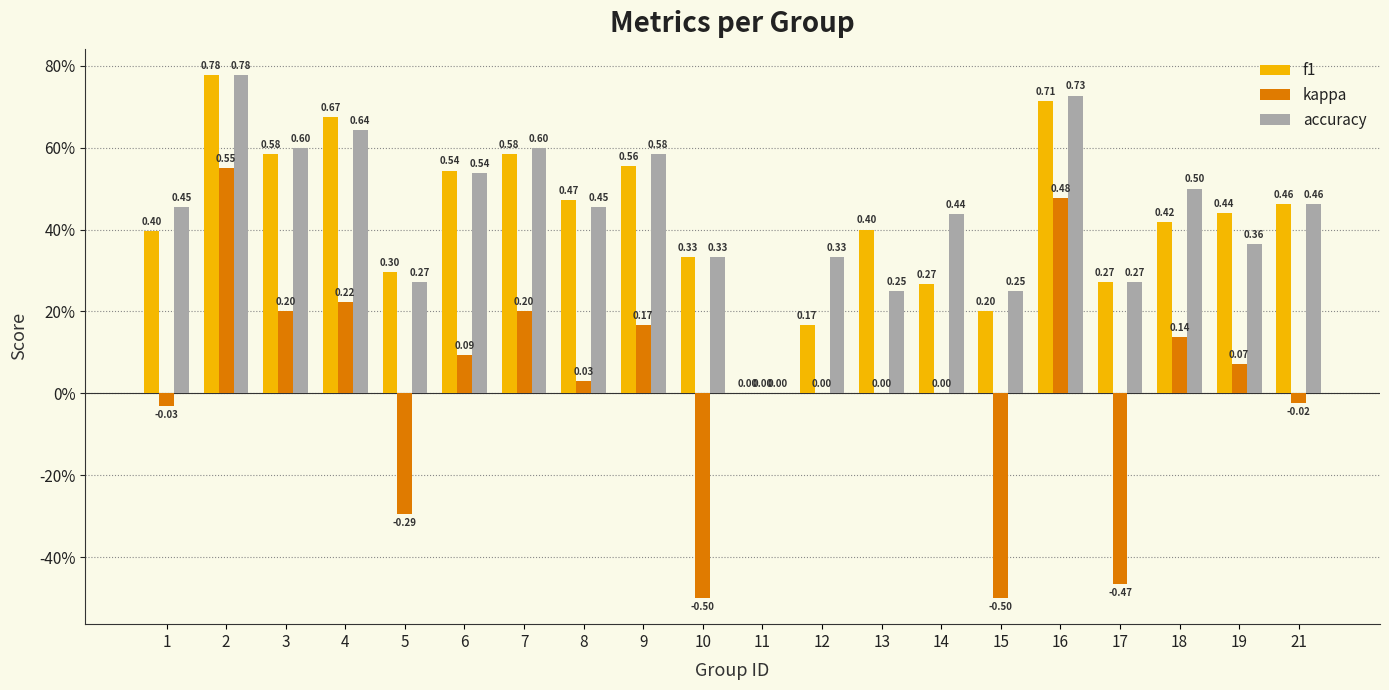

What is the sum of all kappa values?

0.3